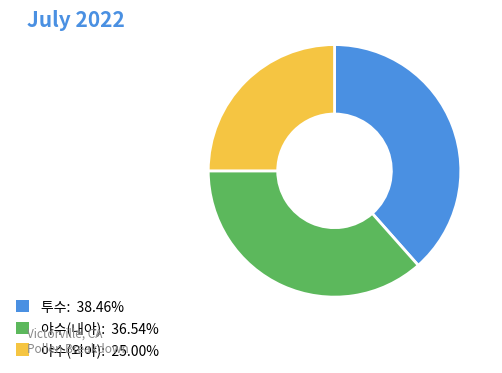

Is there any slice that represents more than half of the pie?

No